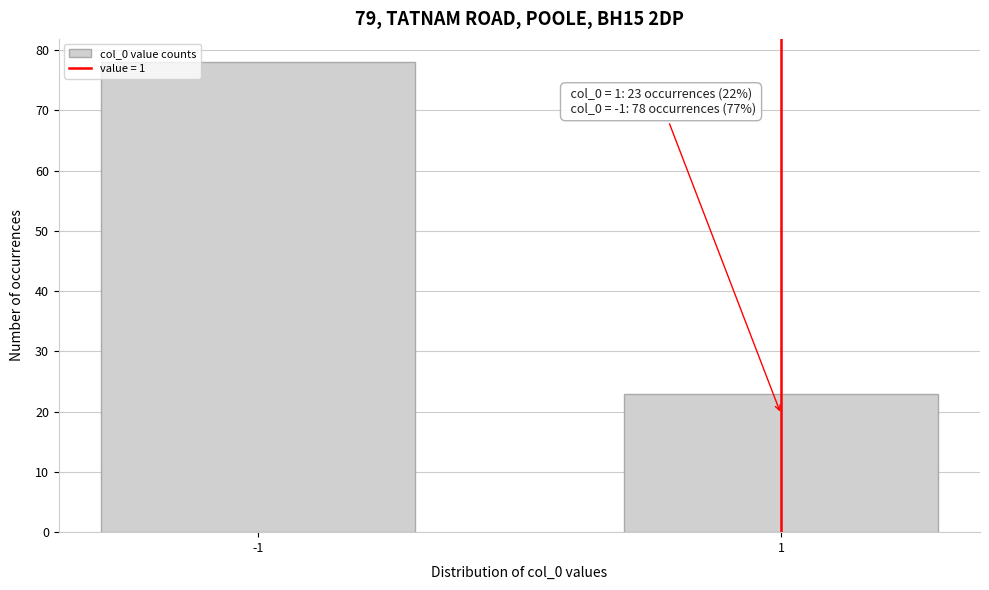

Reading left to right, what are all the values shown in this chart?

-1=78	1=23